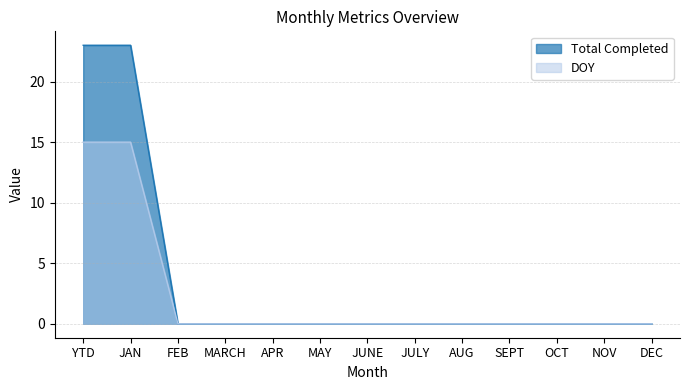

At which category is the sum across all series the highest?

YTD